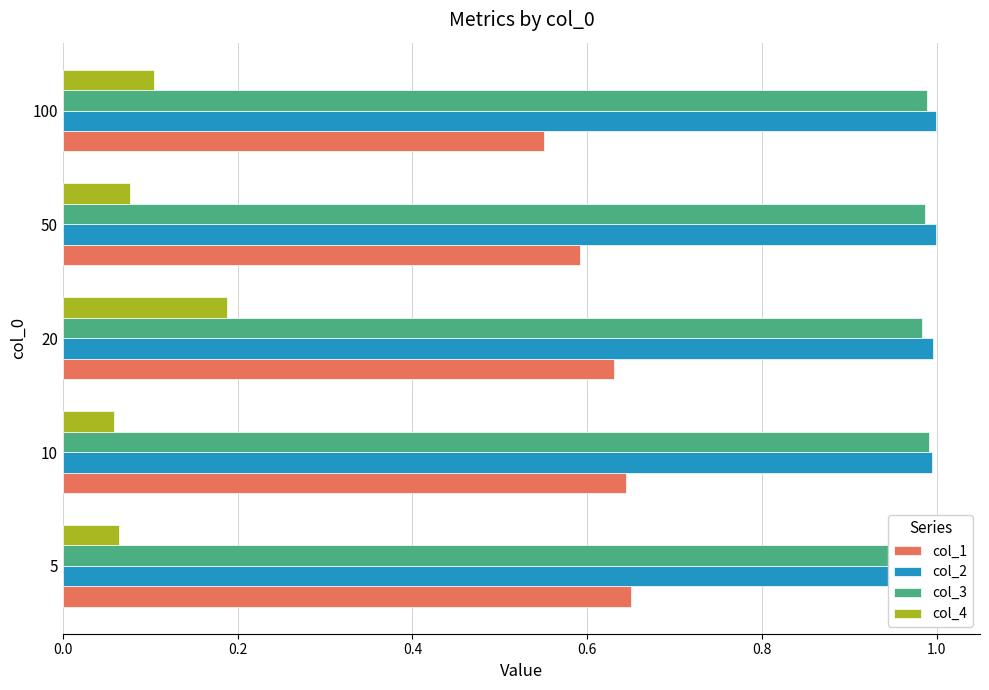

Which series has the widest spread of values?

col_4